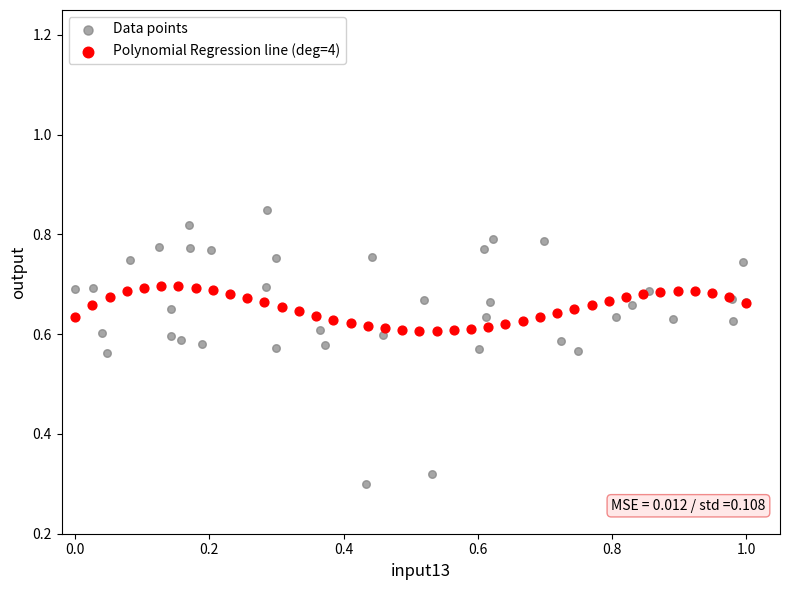

Which series has the widest spread of Y values?

Data points